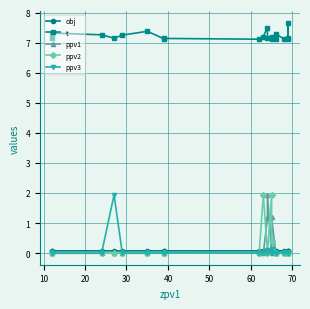

After their last crossing, which series has the higher values: ppv1 or ppv2?

ppv1